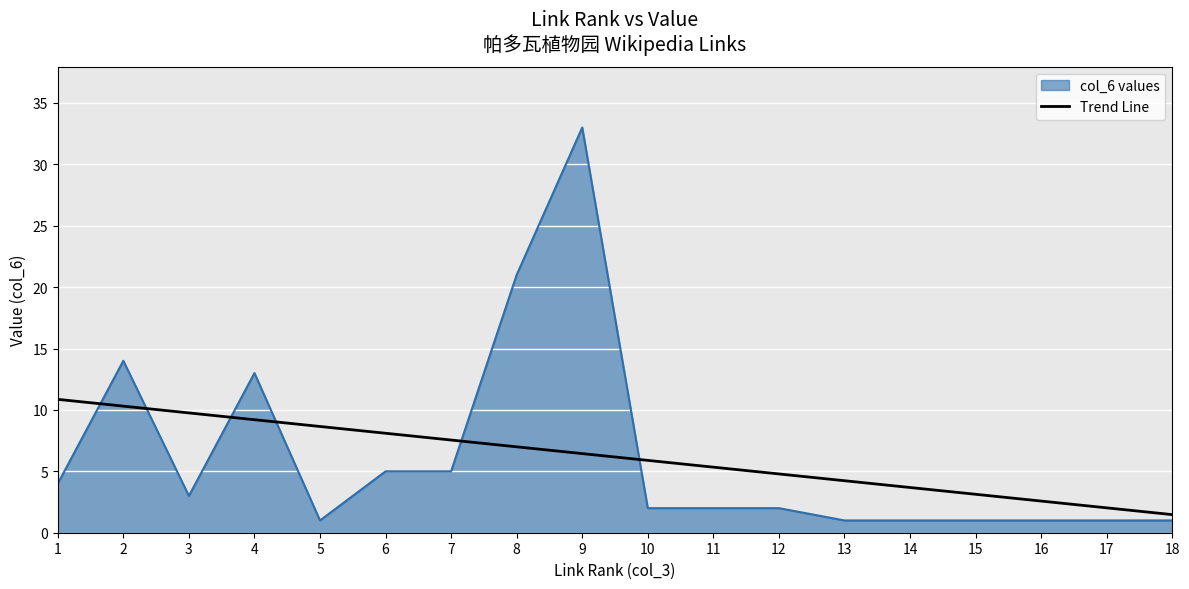

The Trend Line series shows 8.3 at 10. True or false?

False